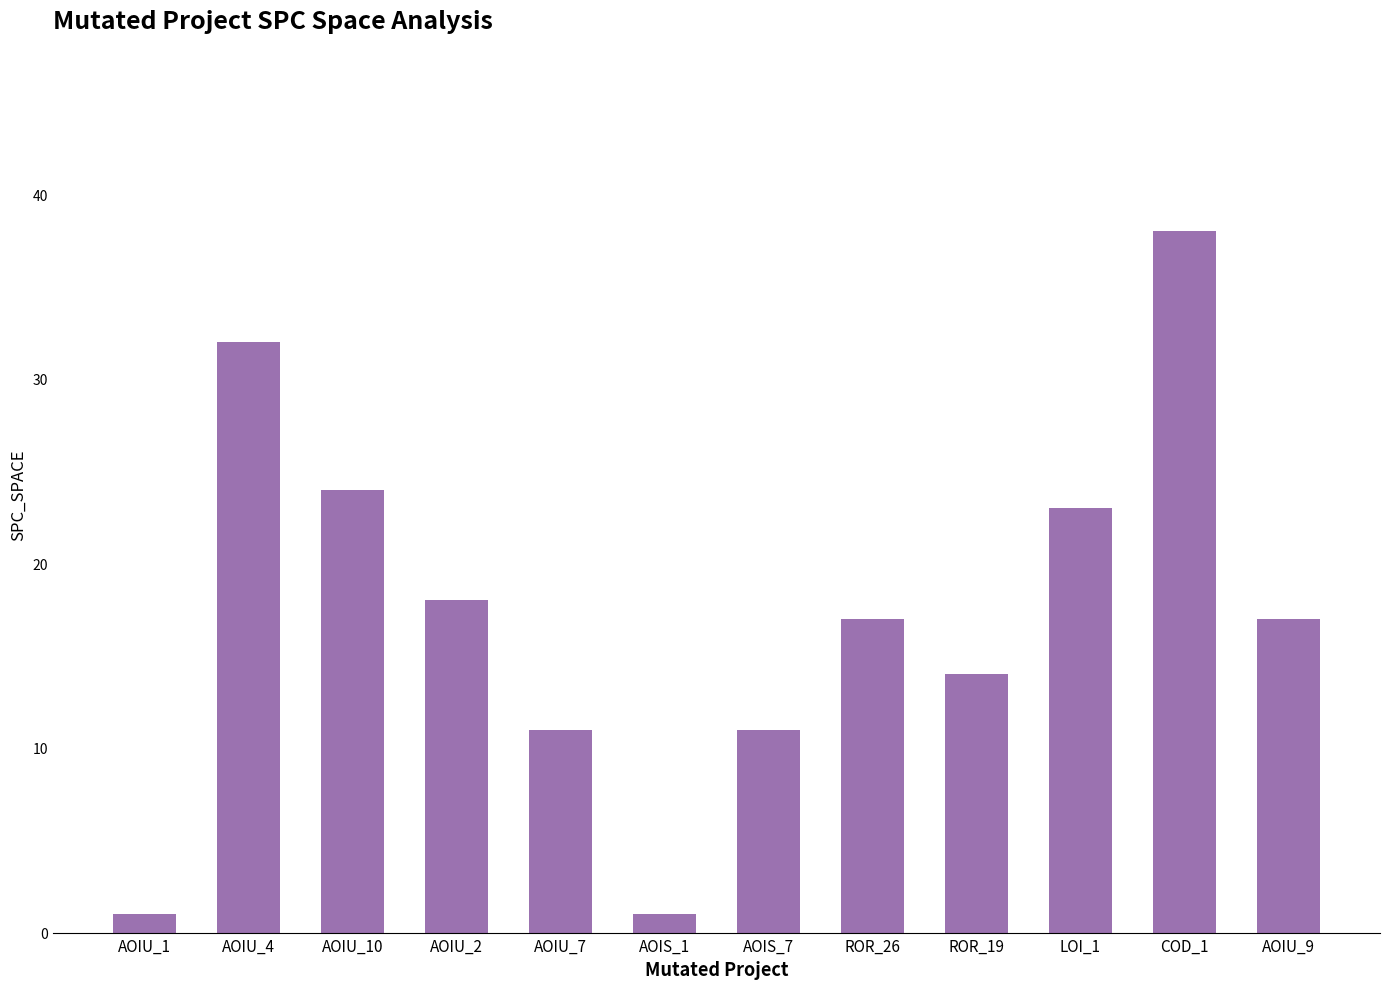

What is the smallest value displayed?

1